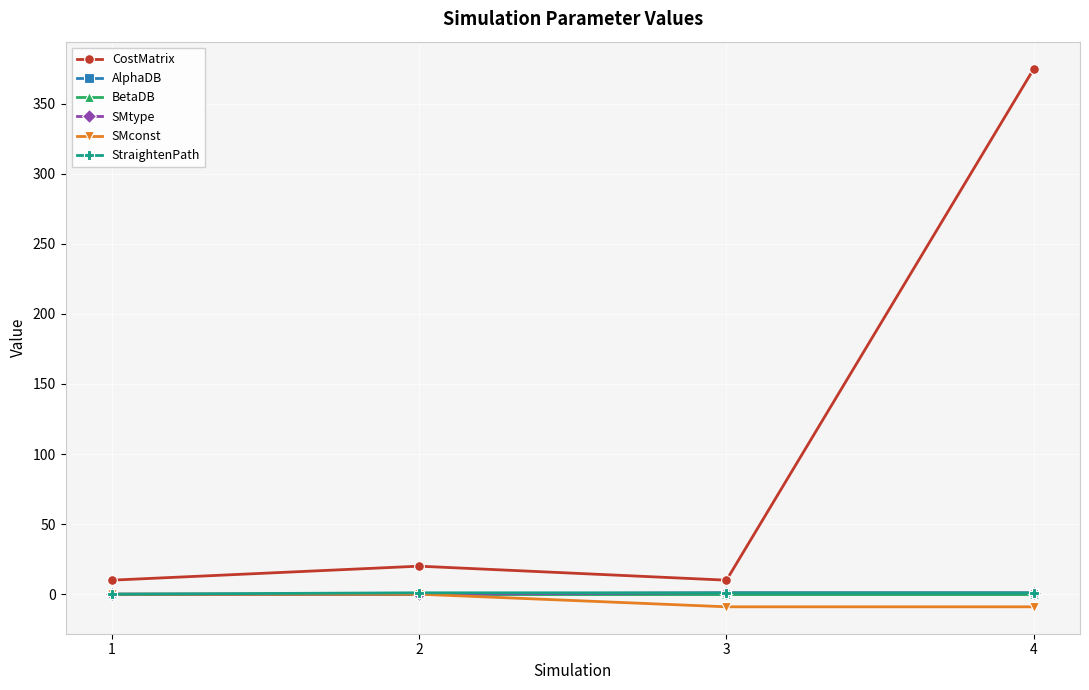

How many data points does each series have?

4